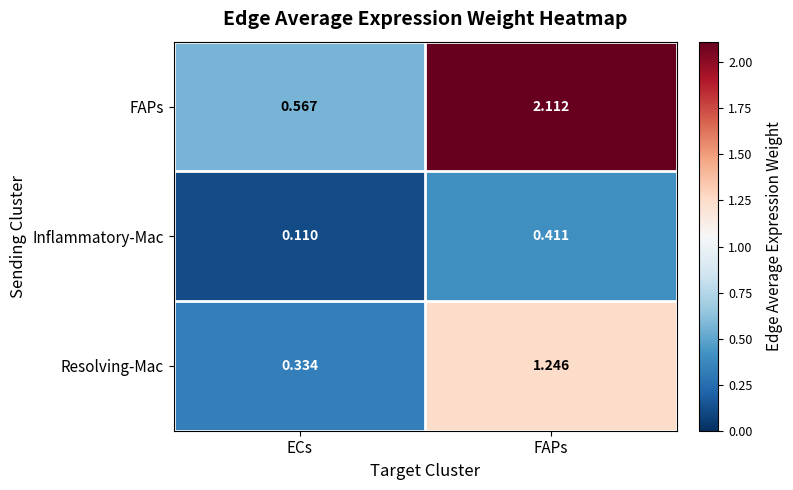

At how many categories does at least one series exceed 1?

1